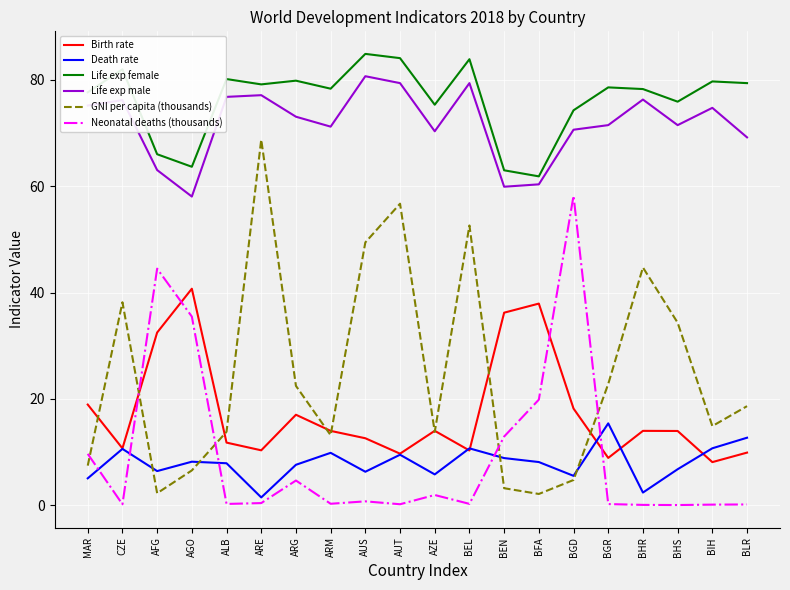

What is the highest value of the Life exp male series?

80.7